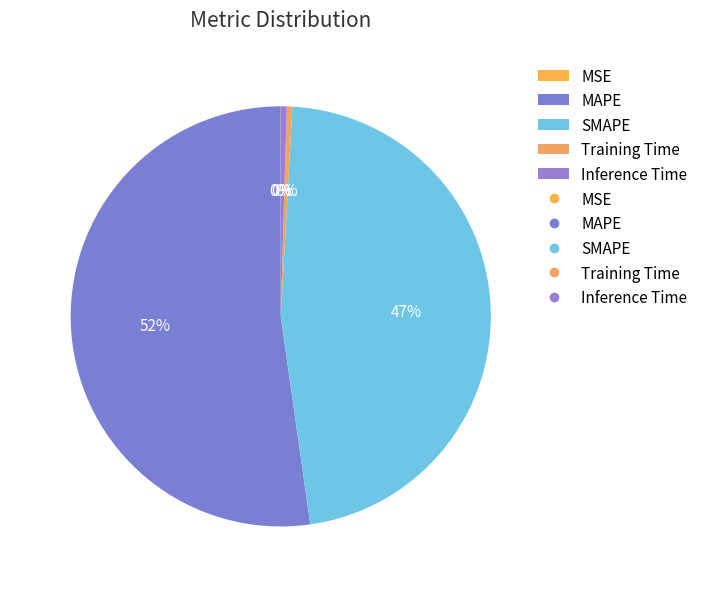

Which slice is the largest?

MAPE